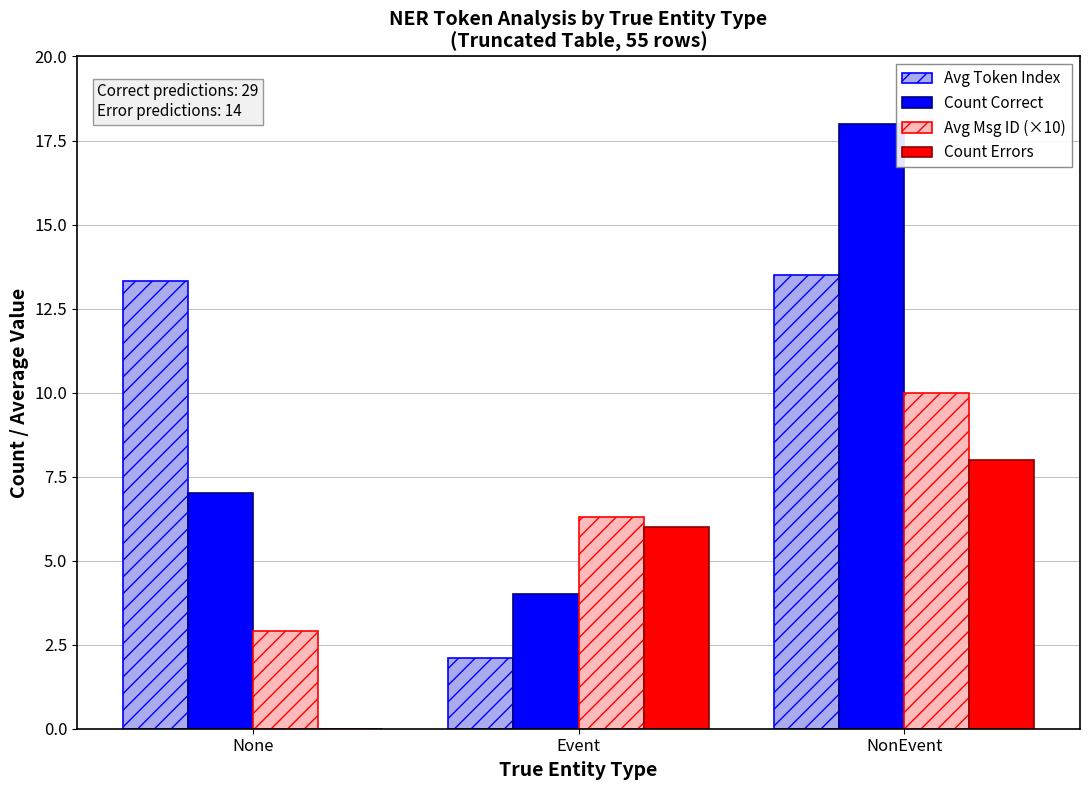

At which category is the sum across all series the highest?

NonEvent